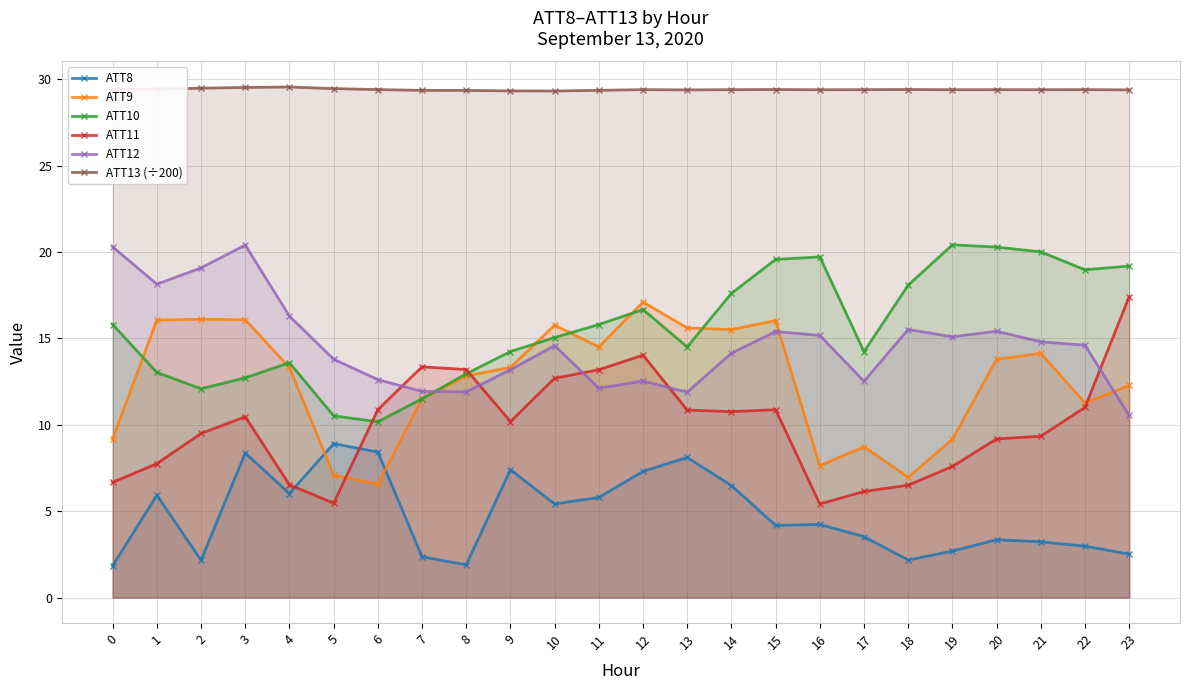

Reading left to right, transcribe all the data shown in this chart.

ATT8: 1.8	5.9	2.2	8.4	6.0	8.9	8.4	2.4	1.9	7.4	5.4	5.8	7.3	8.1	6.5	4.2	4.2	3.5	2.2	2.7	3.3	3.2	3.0	2.5
ATT9: 9.2	16.1	16.1	16.1	13.3	7.1	6.6	11.5	12.8	13.3	15.8	14.5	17.1	15.6	15.5	16.0	7.6	8.7	7.0	9.2	13.8	14.1	11.3	12.3
ATT10: 15.8	13.0	12.1	12.7	13.6	10.5	10.2	11.5	12.9	14.2	15.0	15.8	16.7	14.5	17.6	19.6	19.7	14.2	18.1	20.4	20.3	20.0	19.0	19.2
ATT11: 6.7	7.8	9.5	10.5	6.5	5.5	10.9	13.4	13.2	10.2	12.7	13.2	14.0	10.9	10.8	10.9	5.4	6.1	6.5	7.6	9.2	9.3	11.0	17.4
ATT12: 20.3	18.1	19.1	20.4	16.3	13.8	12.6	11.9	11.9	13.2	14.6	12.1	12.5	11.9	14.1	15.4	15.2	12.5	15.5	15.1	15.4	14.8	14.6	10.5
ATT13 (÷200): 29.4	29.4	29.5	29.5	29.5	29.5	29.4	29.4	29.3	29.3	29.3	29.4	29.4	29.4	29.4	29.4	29.4	29.4	29.4	29.4	29.4	29.4	29.4	29.4